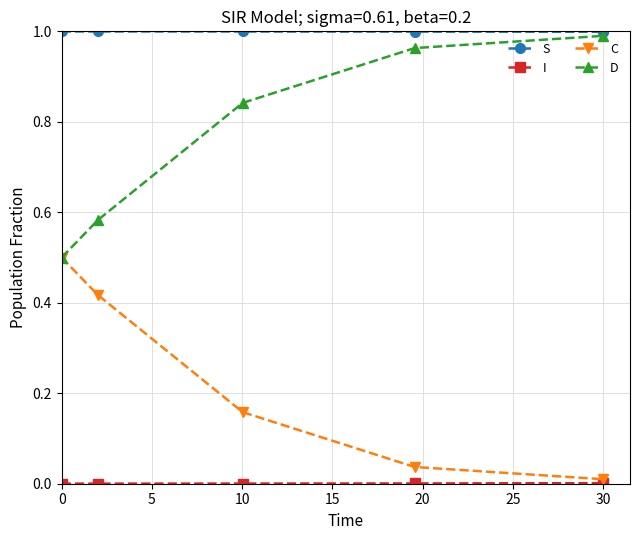

True or false: C and S intersect in this chart.

False